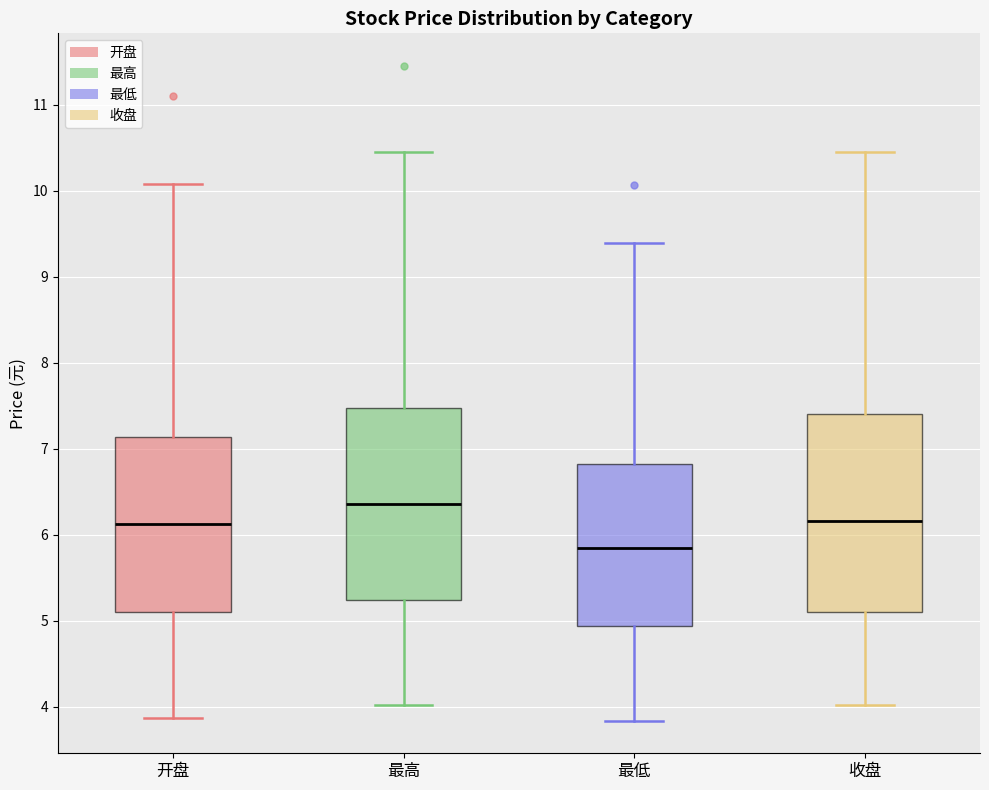

Where does the lower whisker of the box for 开盘 end on the y-axis? The values are not printed on the chart, so give them approximately, as read against the axis.

3.9